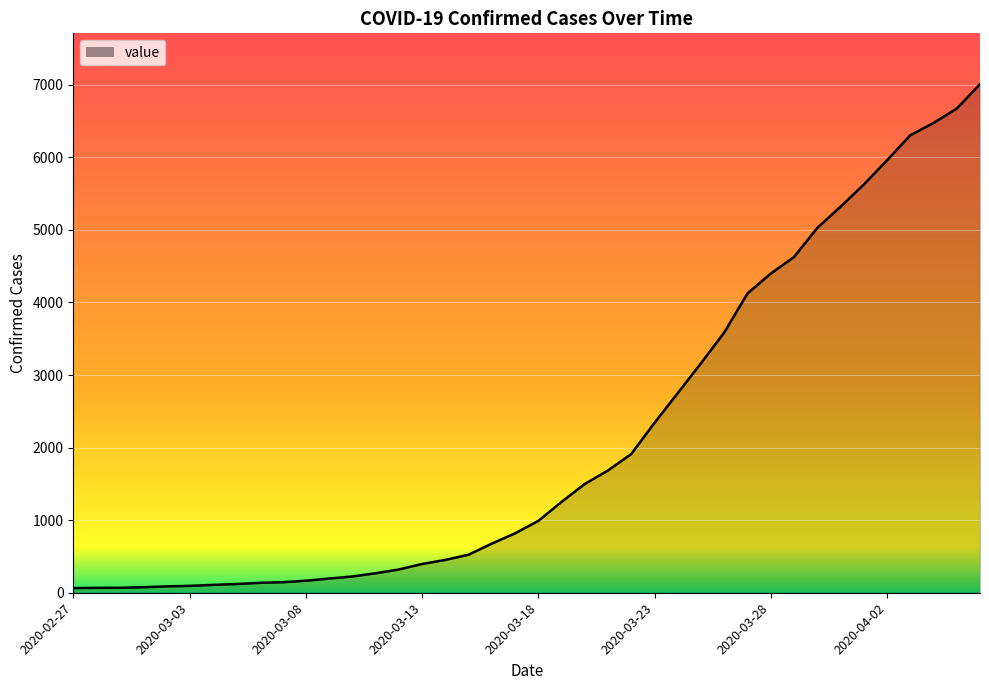

What is the greatest value displayed?

7008